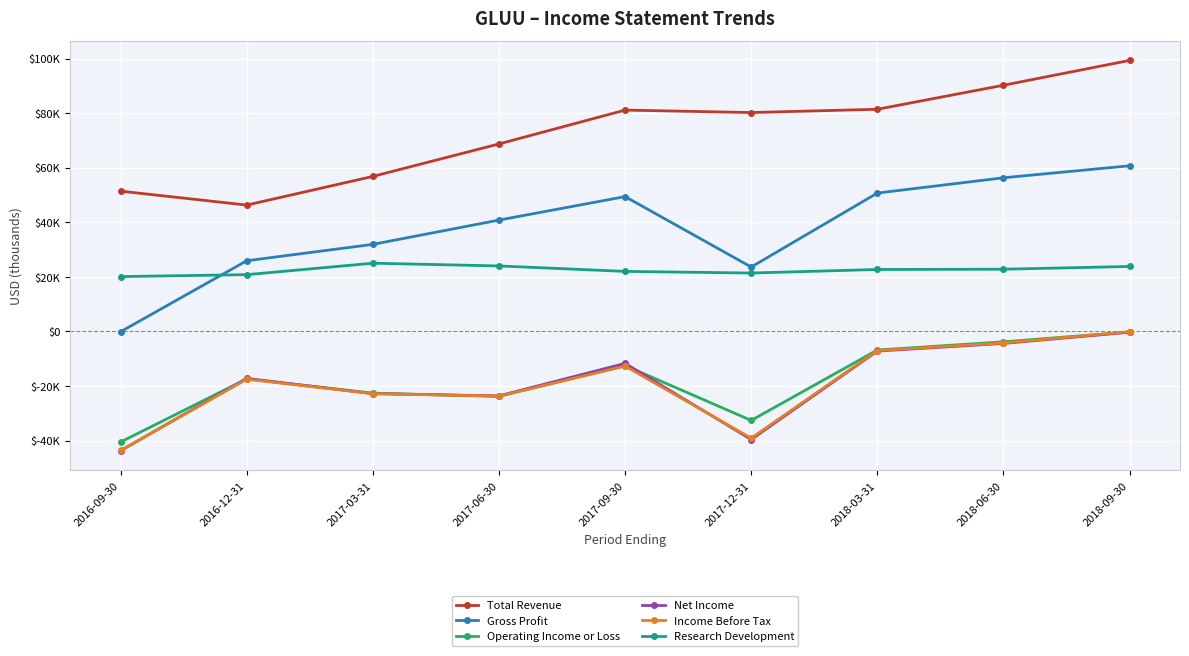

What is the label of the 7th point from the right?

2017-03-31